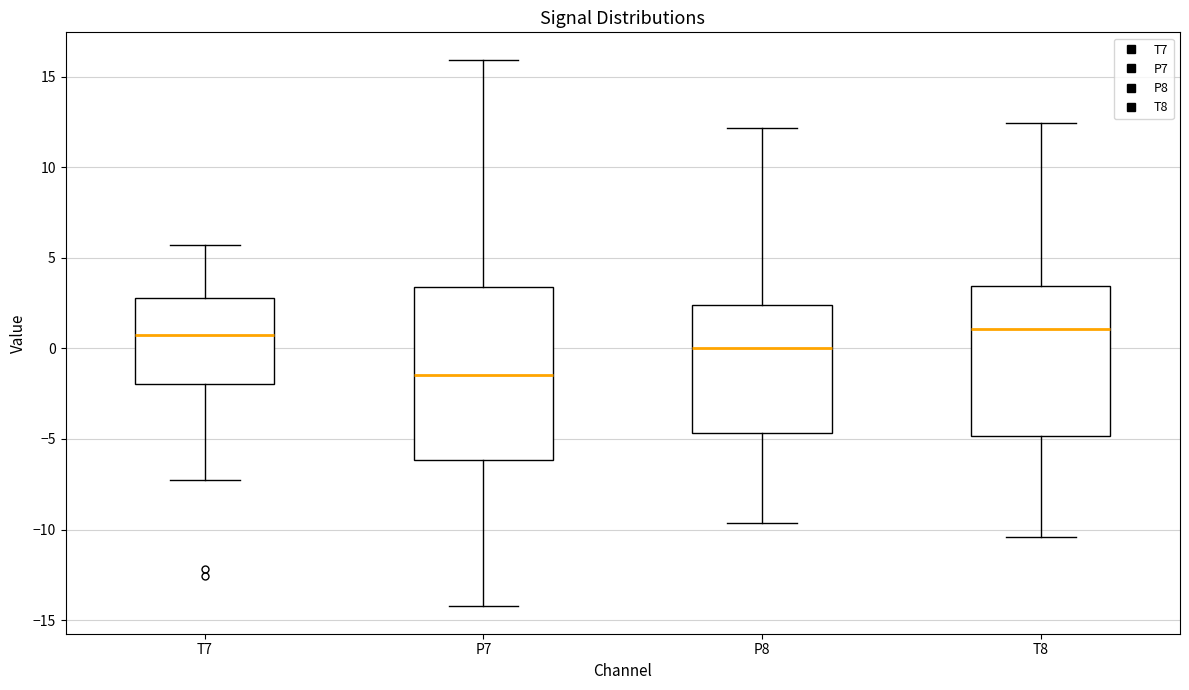

Reading left to right, transcribe this box plot: for each box, give where its median line is, the range the box spans, and where its two whiskers end, as read against the y-axis. The values are not printed on the chart, so give them approximately, as read against the axis.

T7: median 0.5, box -2.0 to 3.0, whiskers -7.5 to 5.5
P7: median -1.5, box -6.0 to 3.5, whiskers -14.0 to 16.0
P8: median 0.0, box -4.5 to 2.5, whiskers -9.5 to 12.0
T8: median 1.0, box -5.0 to 3.5, whiskers -10.5 to 12.5